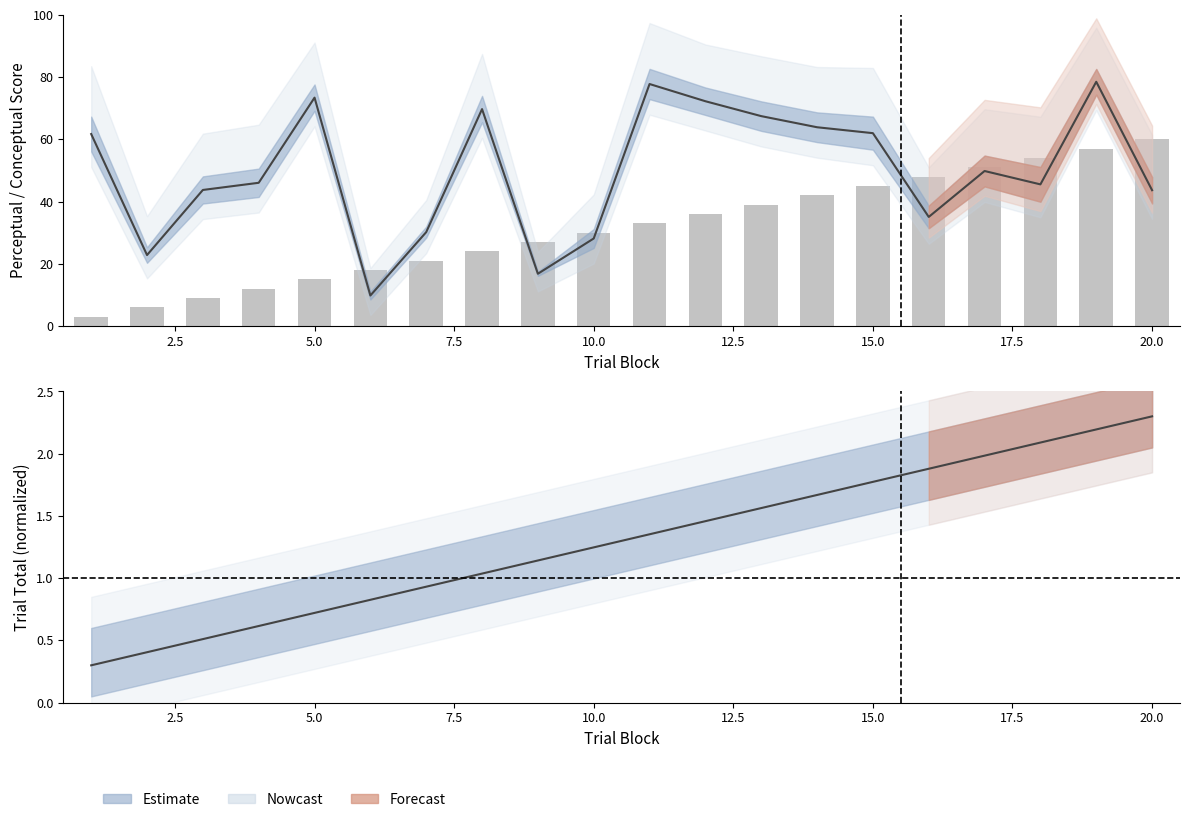

What is the difference between the second highest and minimum values?

54